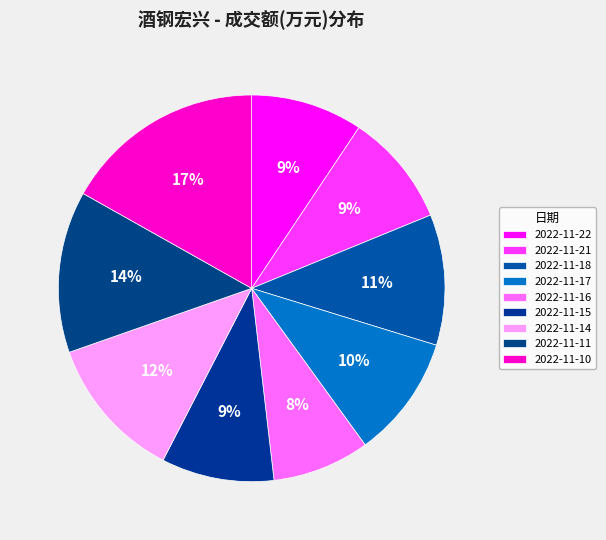

Which has a higher value, 2022-11-22 or 2022-11-21?

2022-11-21